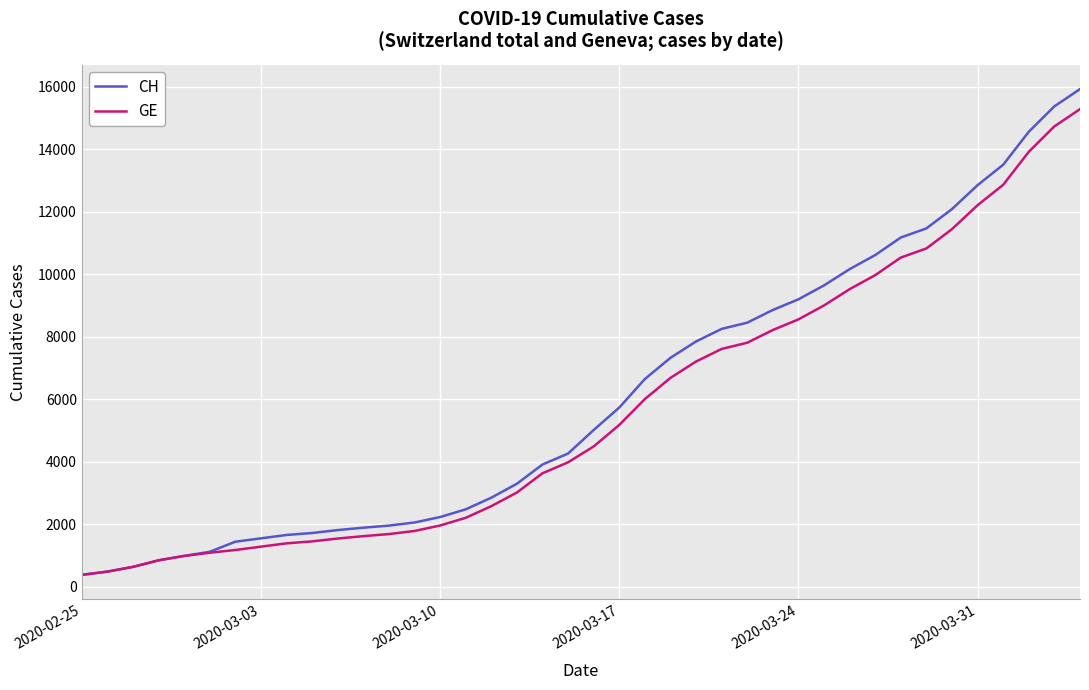

What is the maximum value for CH?

15926